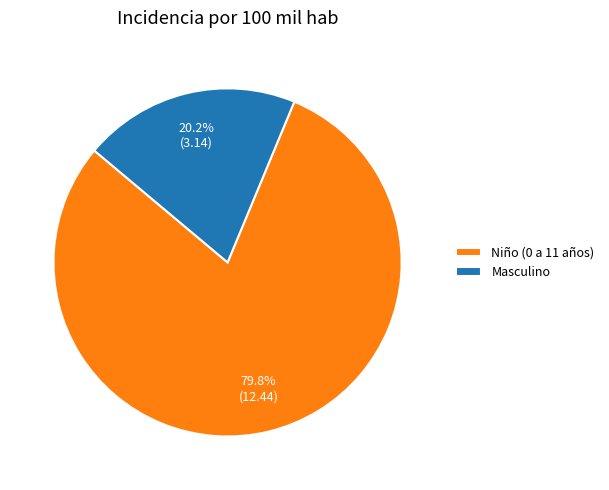

Which category has the smallest portion of the pie?

Masculino